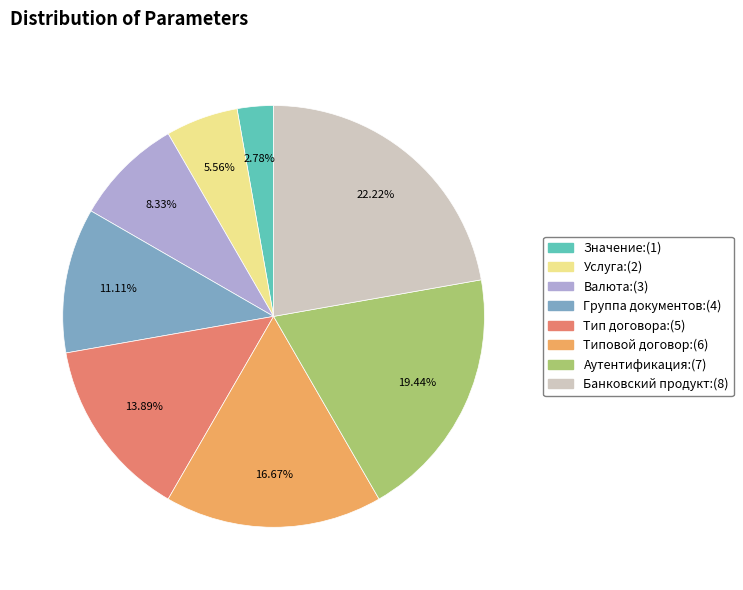

What percentage do Тип договора and Аутентификация together represent?

33.3%